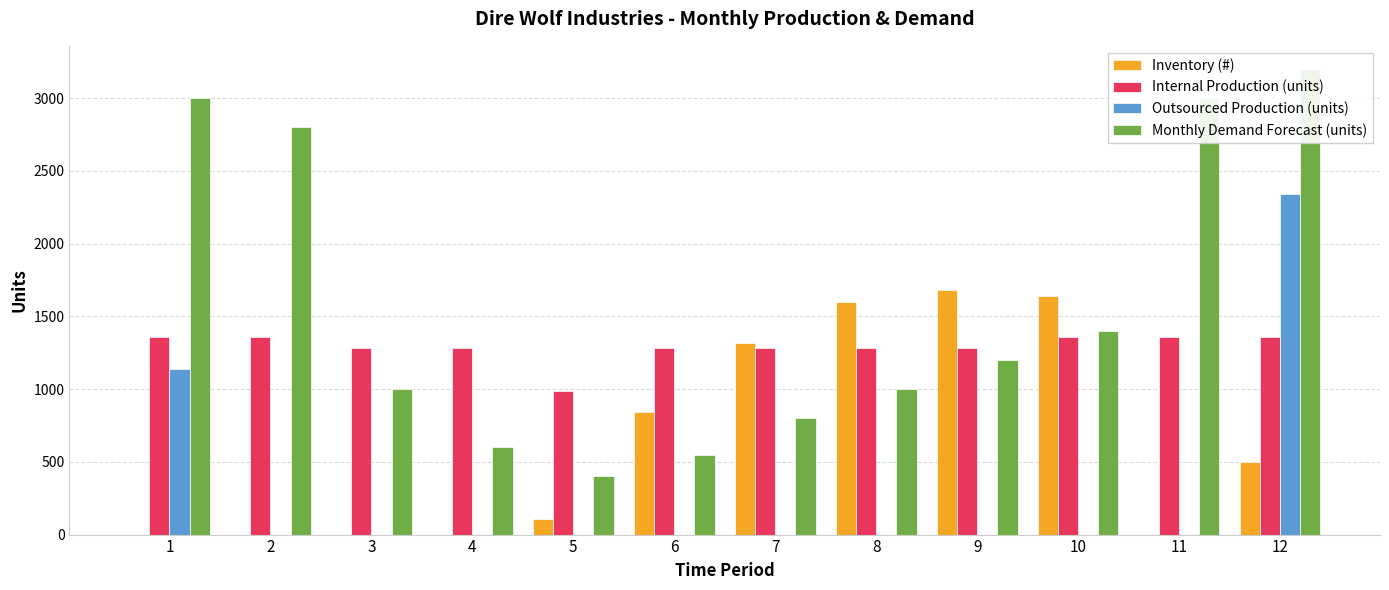

What is the spread (max minus min) of values at 10?

1640